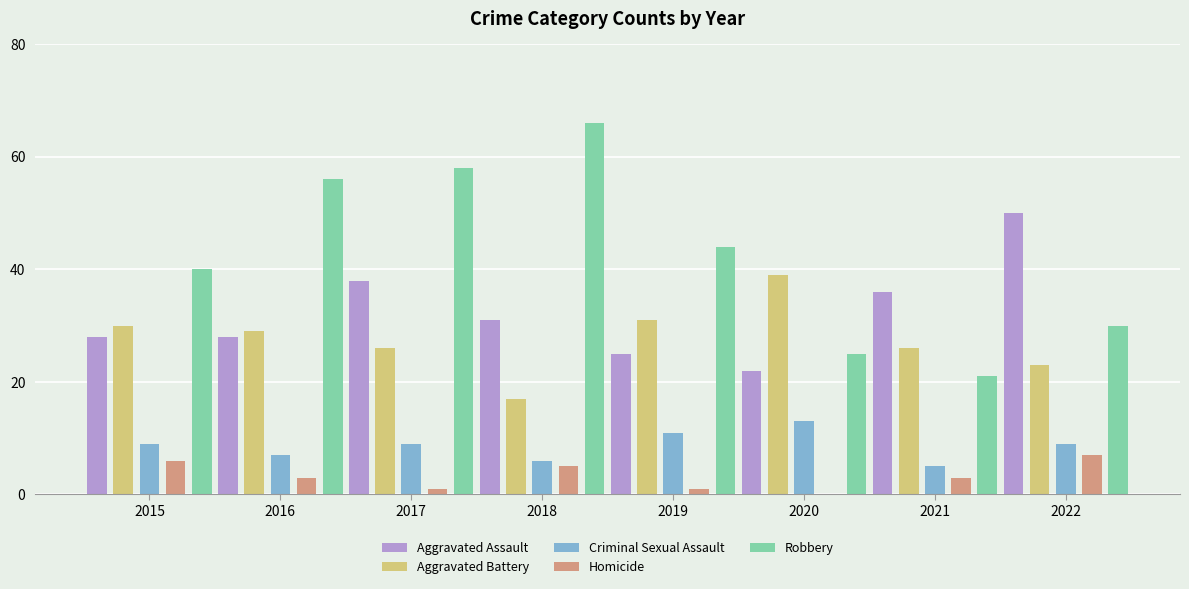

At which label does Criminal Sexual Assault reach its peak?

2020